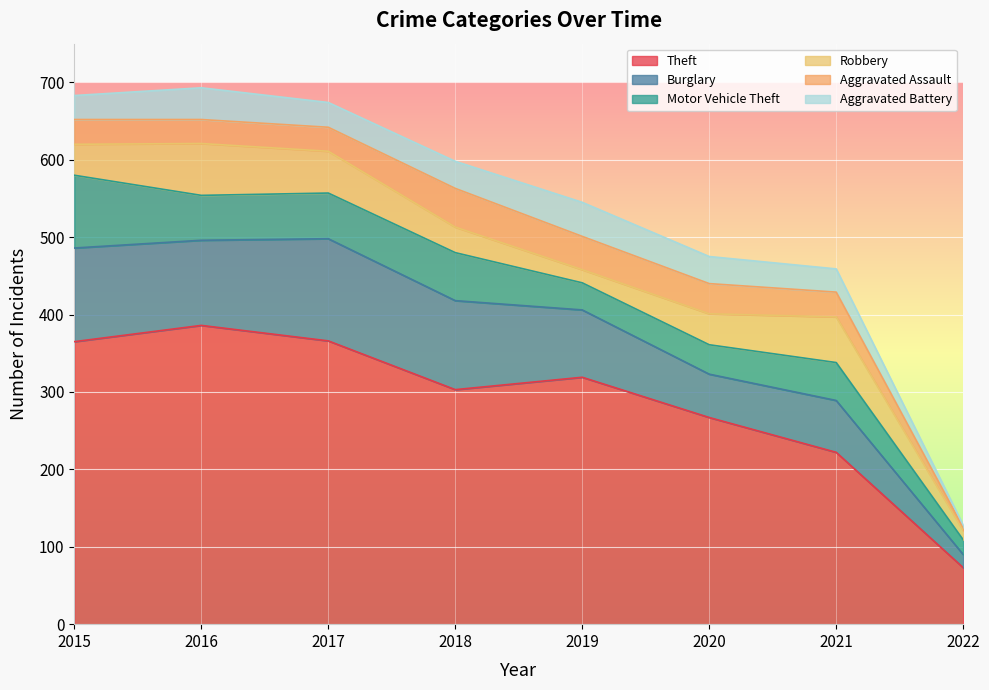

How many lines are shown in the chart?

6